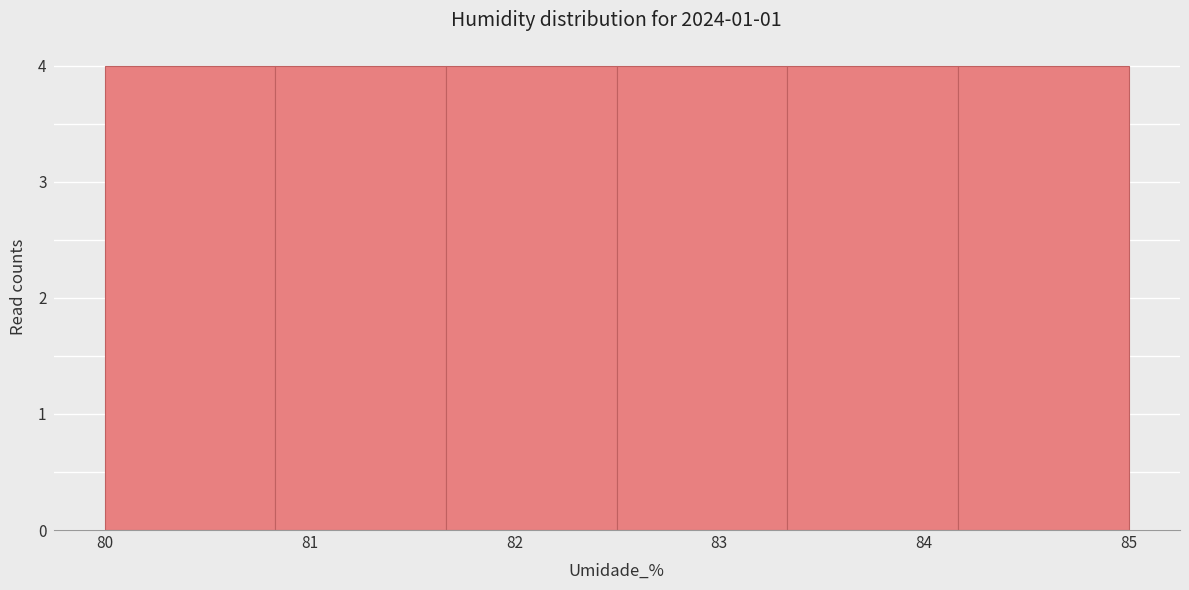

What is the height of the bar covering 80.0 to 80.8 on the x-axis? Neither the bar edges nor the heights are printed on the chart, so give them approximately, as read against the axes.

4